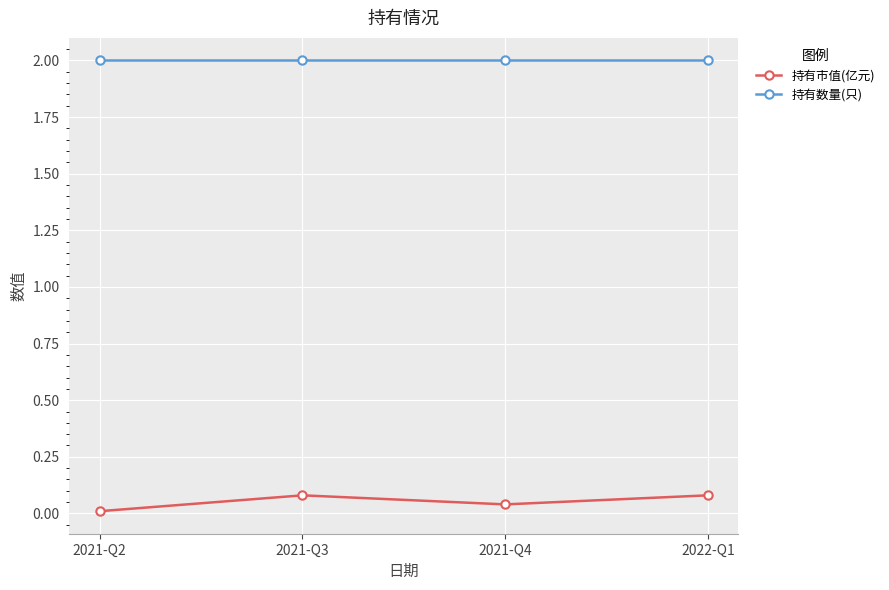

Is it true that 持有数量(只) equals 2.0 at 2021-Q2?

True